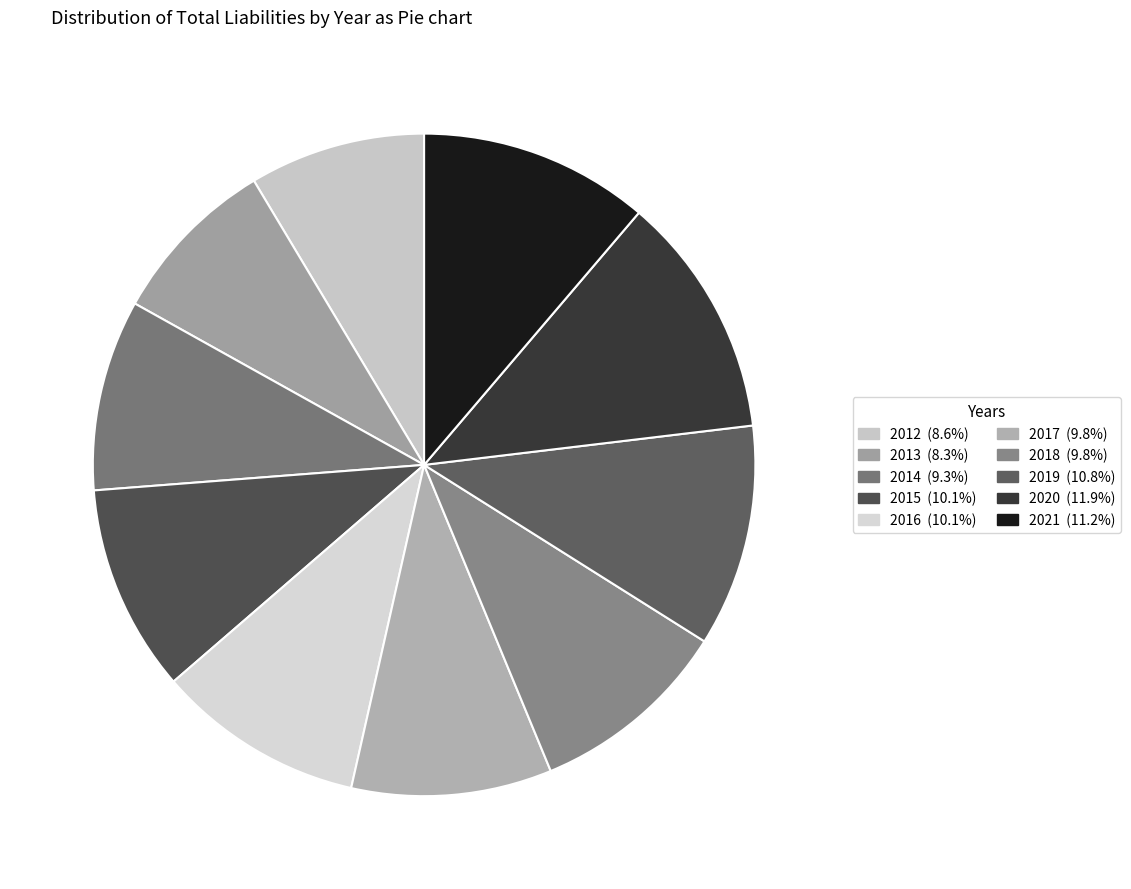

Combined, do 2015 and 2014 account for over 50%?

No